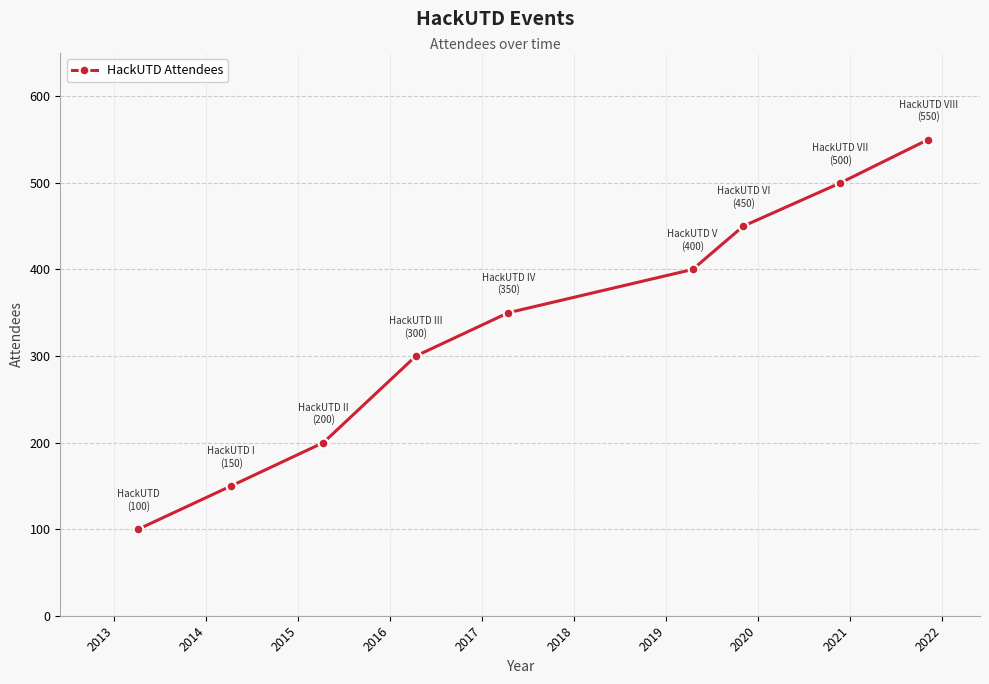

How many data points are less than 350?

4